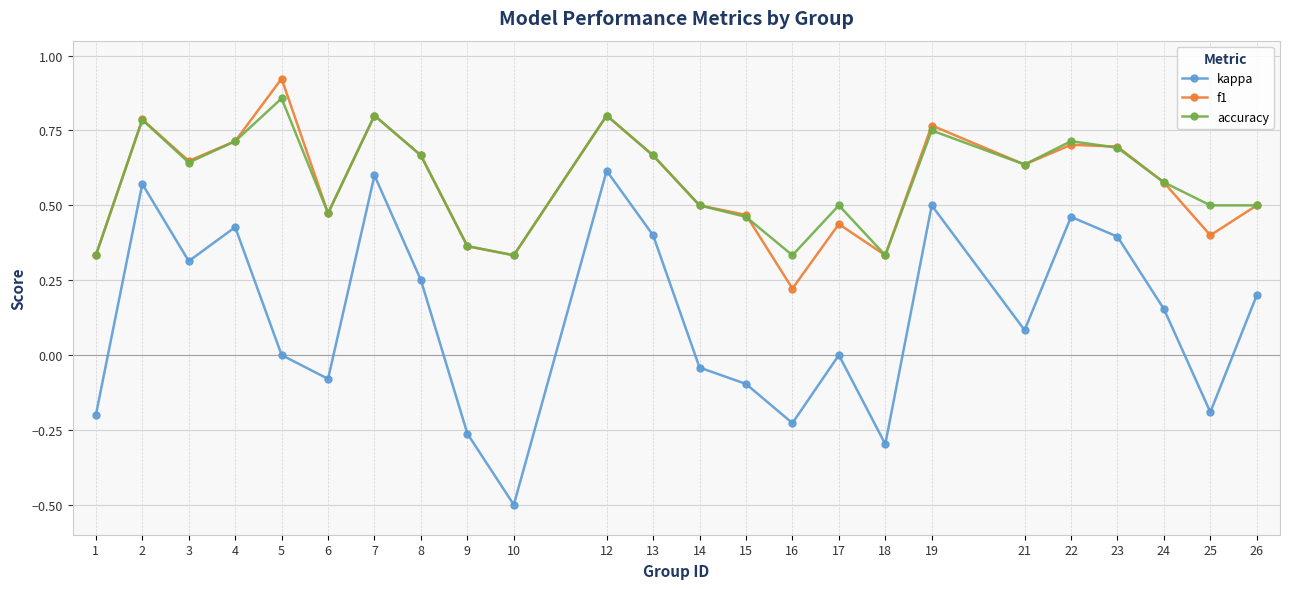

How many f1 values are between 0 and 1?

24